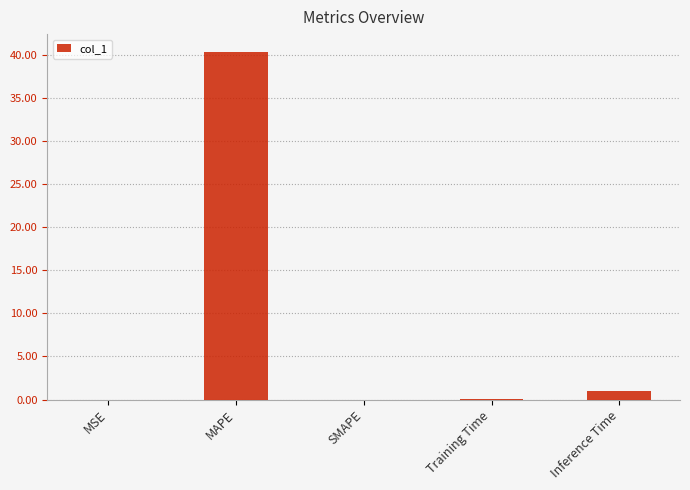

How many series are shown in this chart?

1